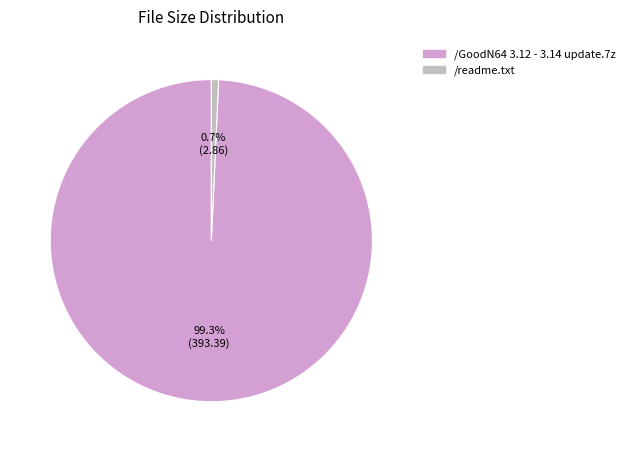

Approximately how many times larger is the value at /GoodN64 3.12 - 3.14 update.7z compared to /readme.txt?

137.5